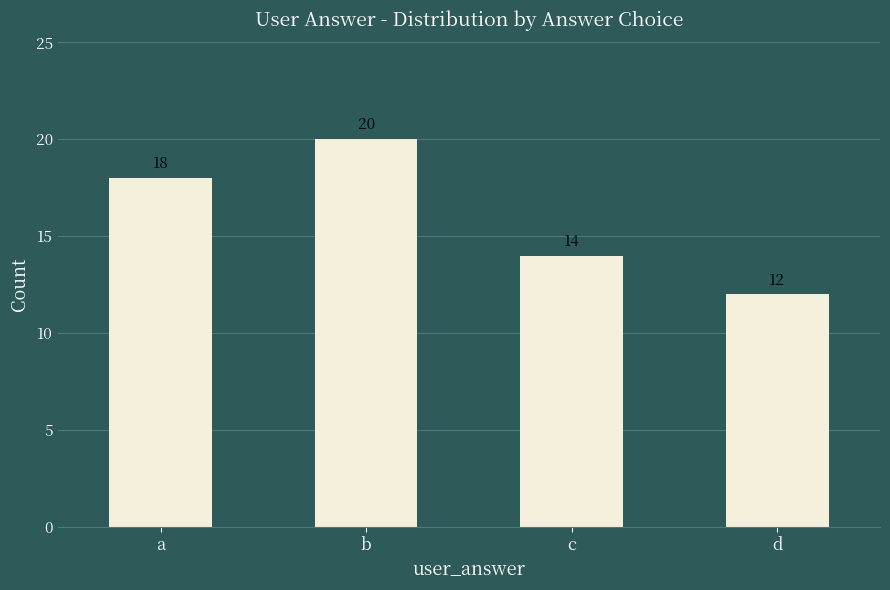

True or false: the data shows 12 at d.

True